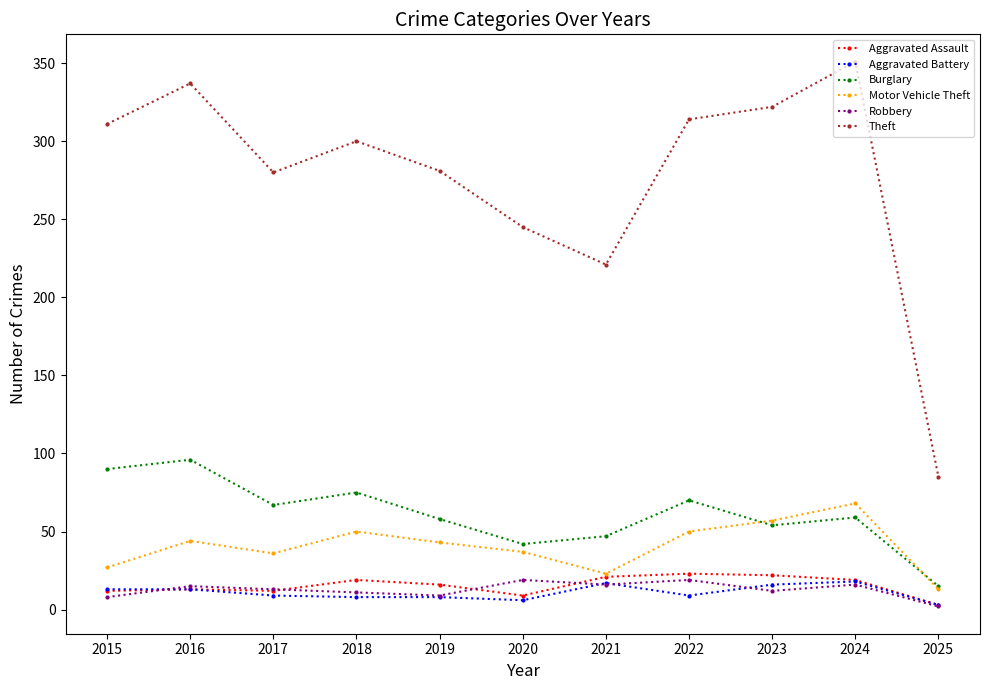

True or false: Aggravated Assault has more than 1 points higher than both neighbors.

True